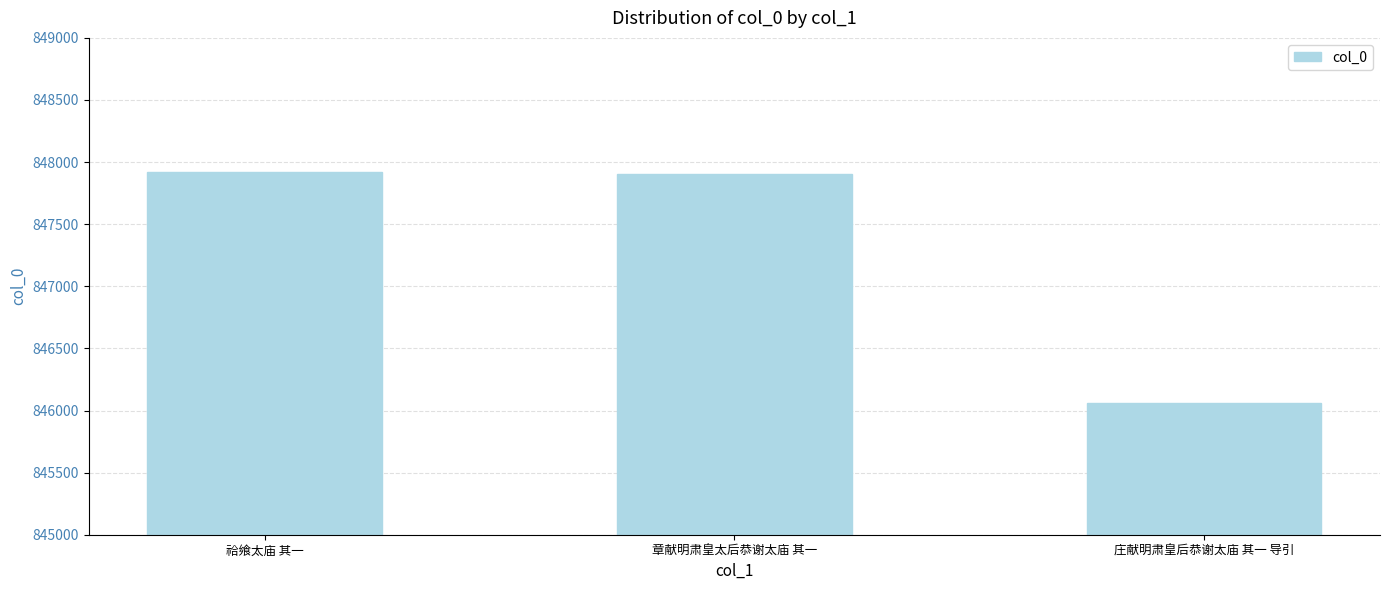

How many distinct data groups are displayed?

1